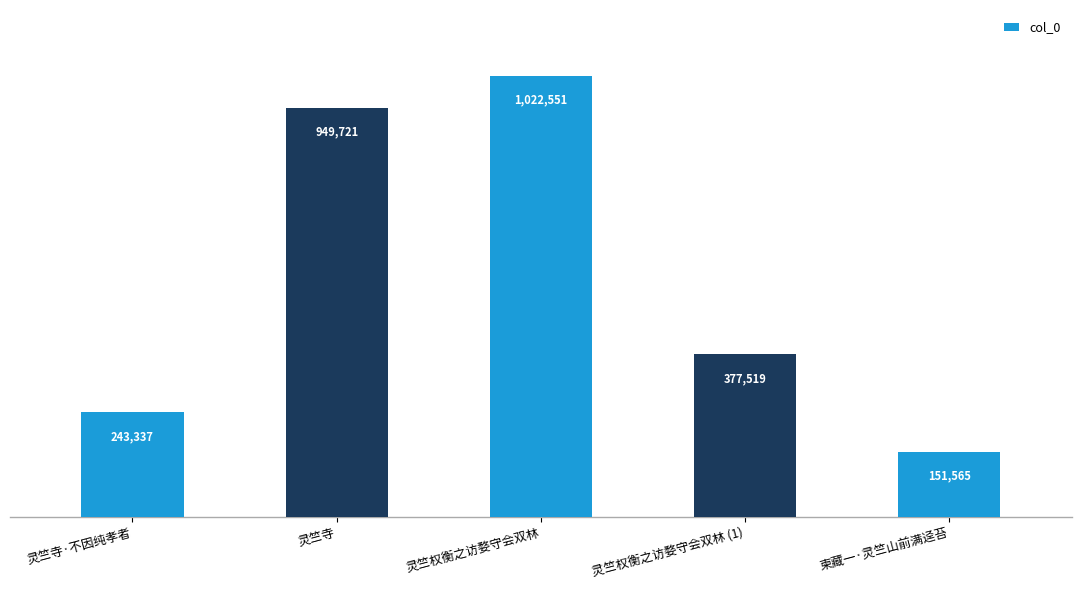

Approximately how many times larger is the value at 灵竺权衡之访婺守会双林 compared to 柬藏一·灵竺山前满迳苔?

6.7